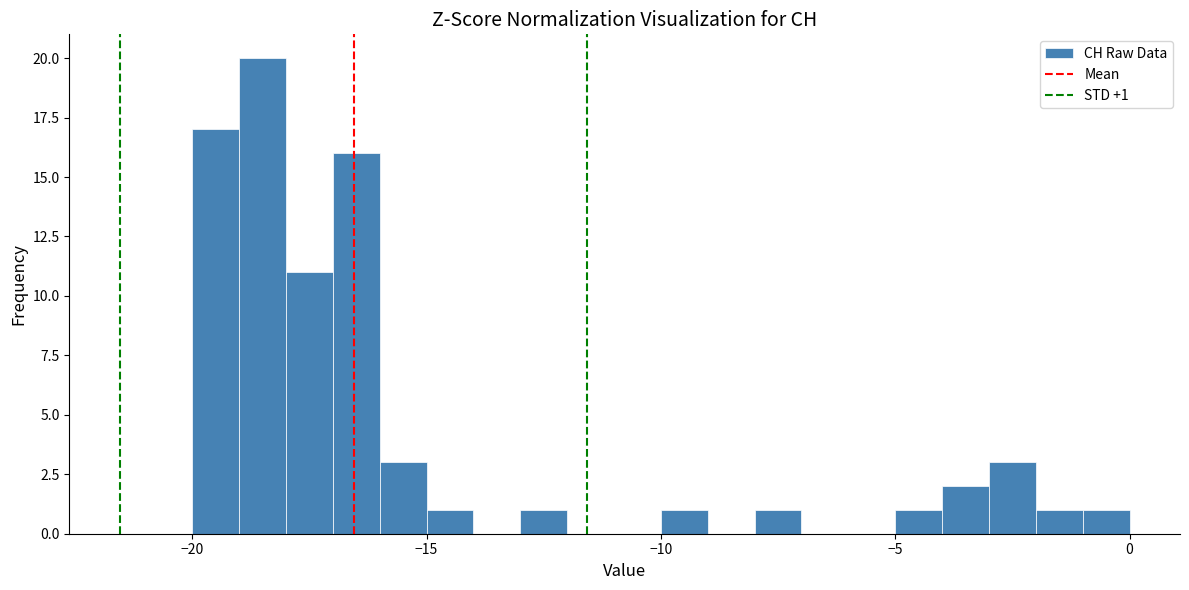

Read against the x-axis, roughly where is the centre of the tallest bar?

-18.5